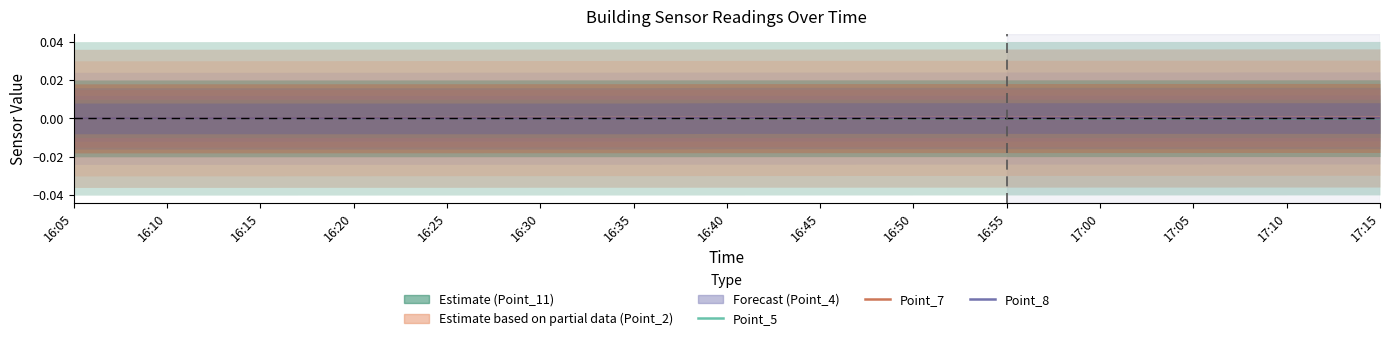

Which series changed the most between 16:35 and 17:10?

Point_8